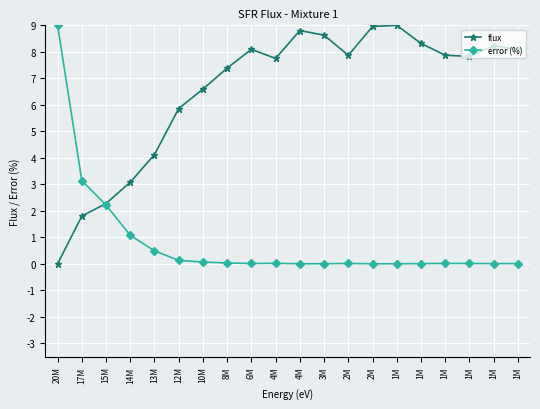

How many series are shown in this chart?

2